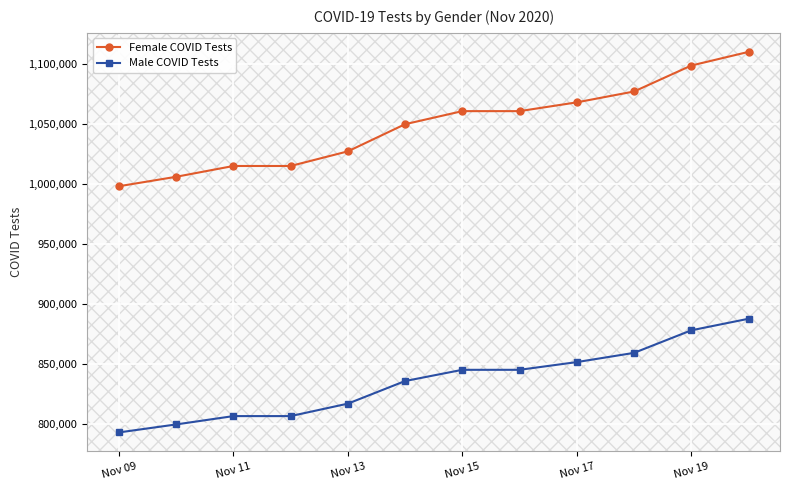

Reading left to right, extract all data points from this chart.

Female COVID Tests: 998106	1005958	1014945	1014945	1027104	1049704	1060564	1060564	1067867	1076905	1098490	1109842
Male COVID Tests: 793334	799983	806922	806922	817283	836081	845415	845415	851839	859507	878268	887881